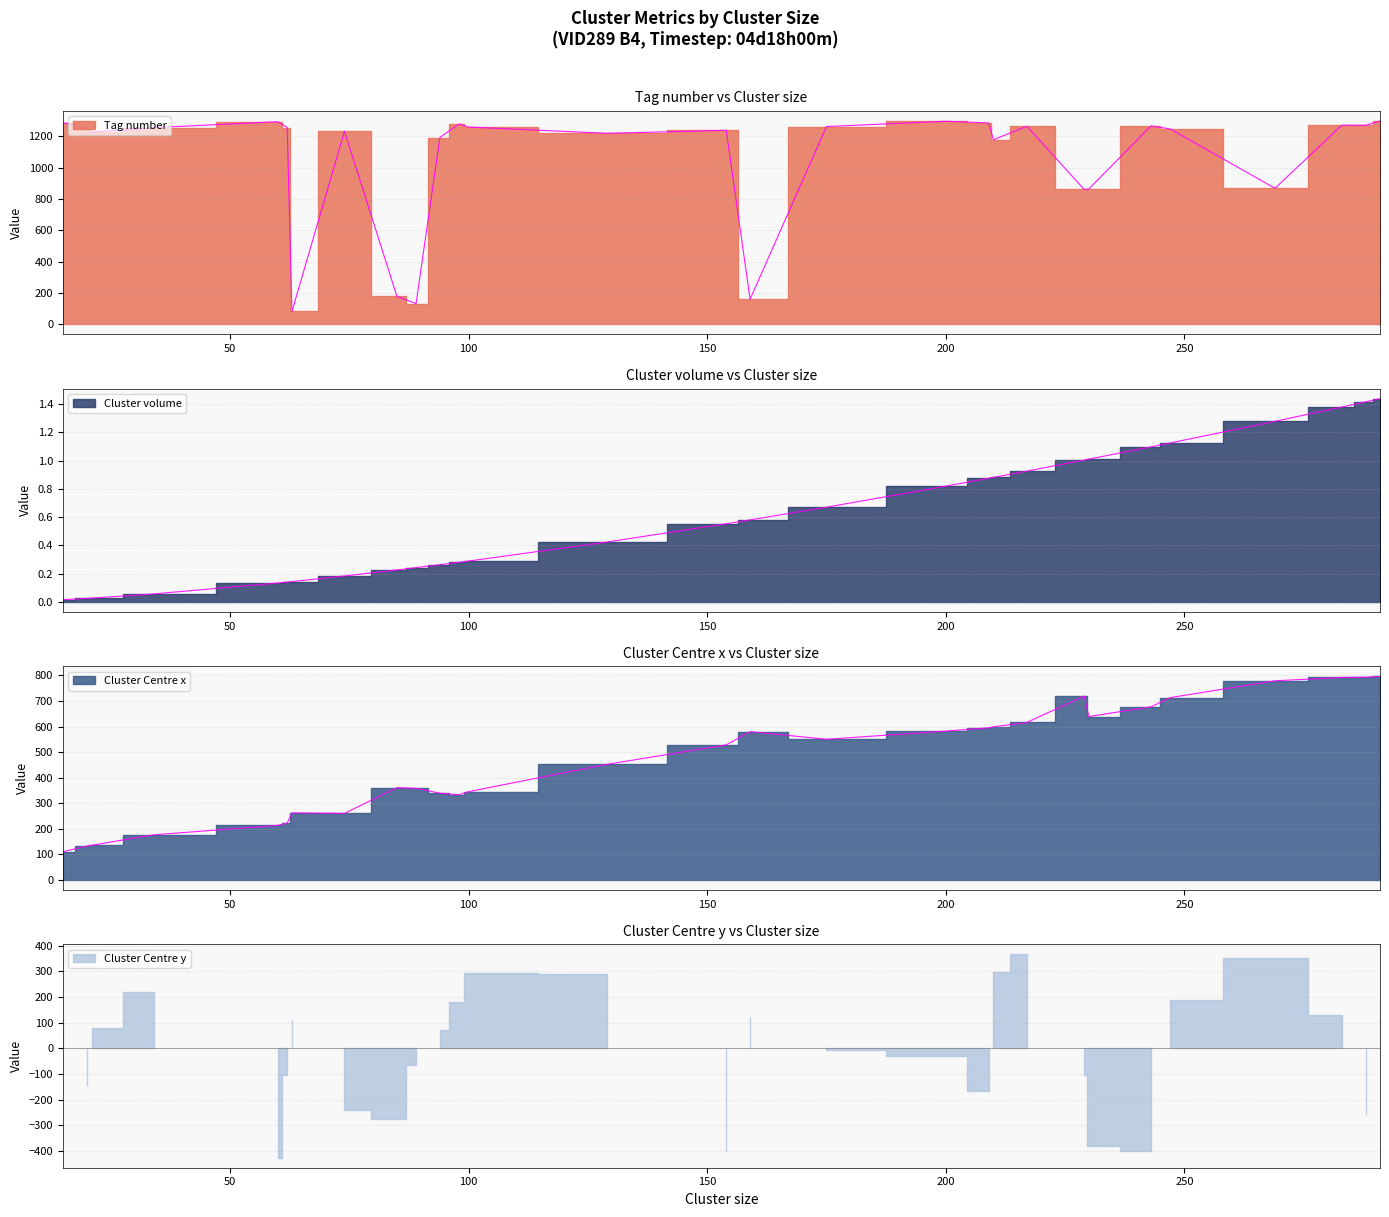

Does the chart display data point markers on the line(s)?

No